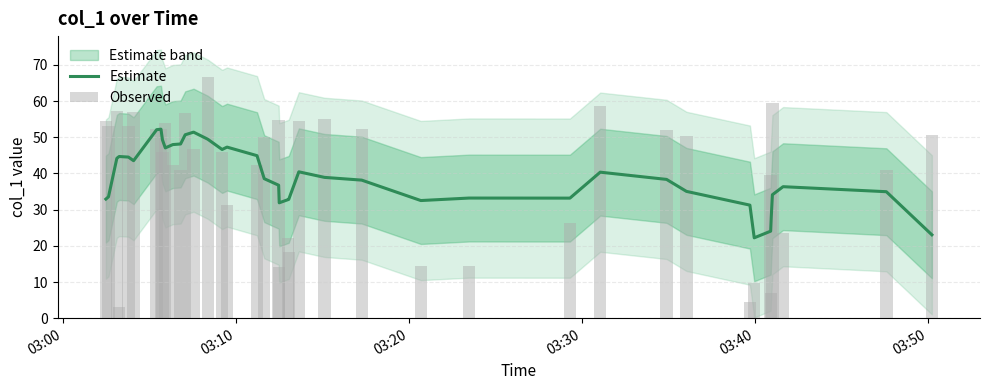

What is the difference between the second highest and second lowest values in the Estimate series?

29.1